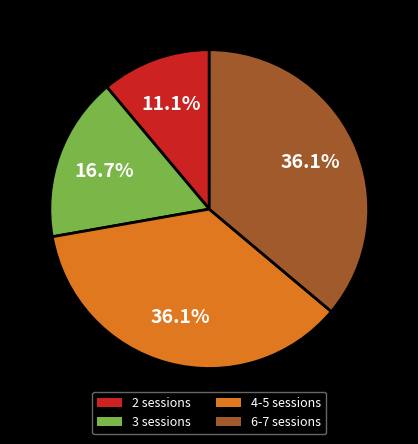

Is there a majority slice in this chart?

No